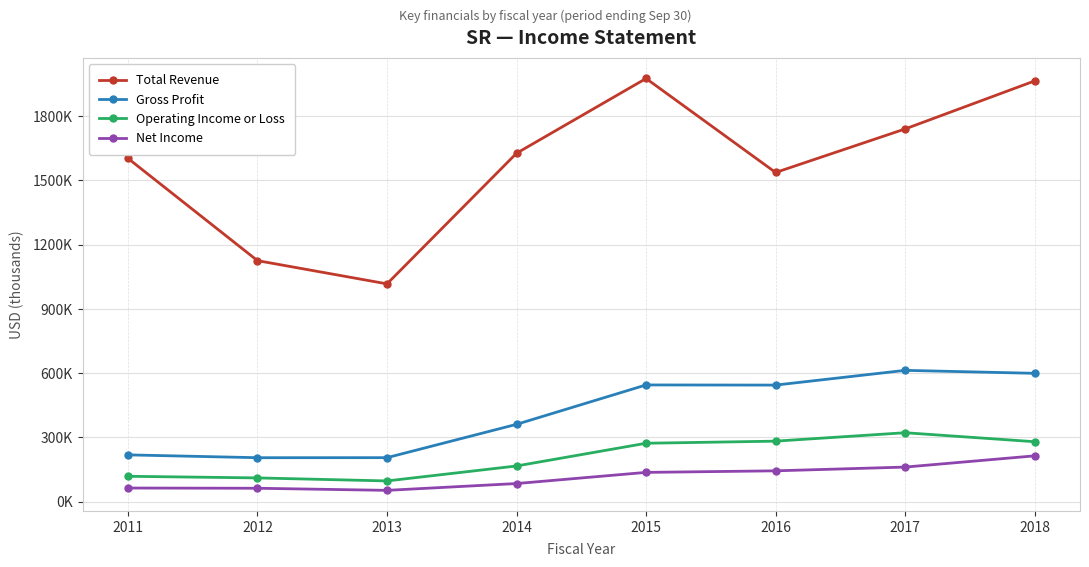

True or false: Net Income and Total Revenue intersect in this chart.

False